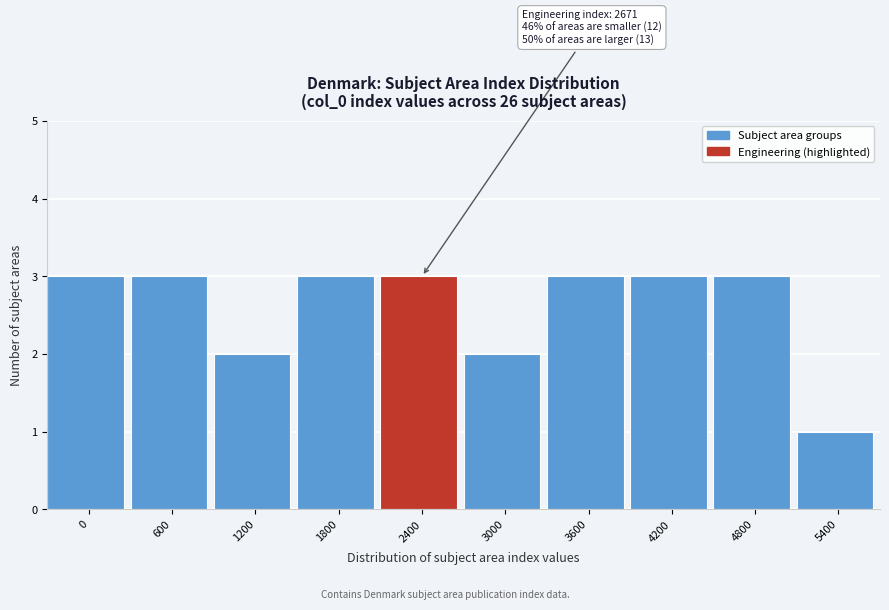

Reading left to right, transcribe all the data shown in this chart.

0=3	600=3	1200=2	1800=3	2400=3	3000=2	3600=3	4200=3	4800=3	5400=1